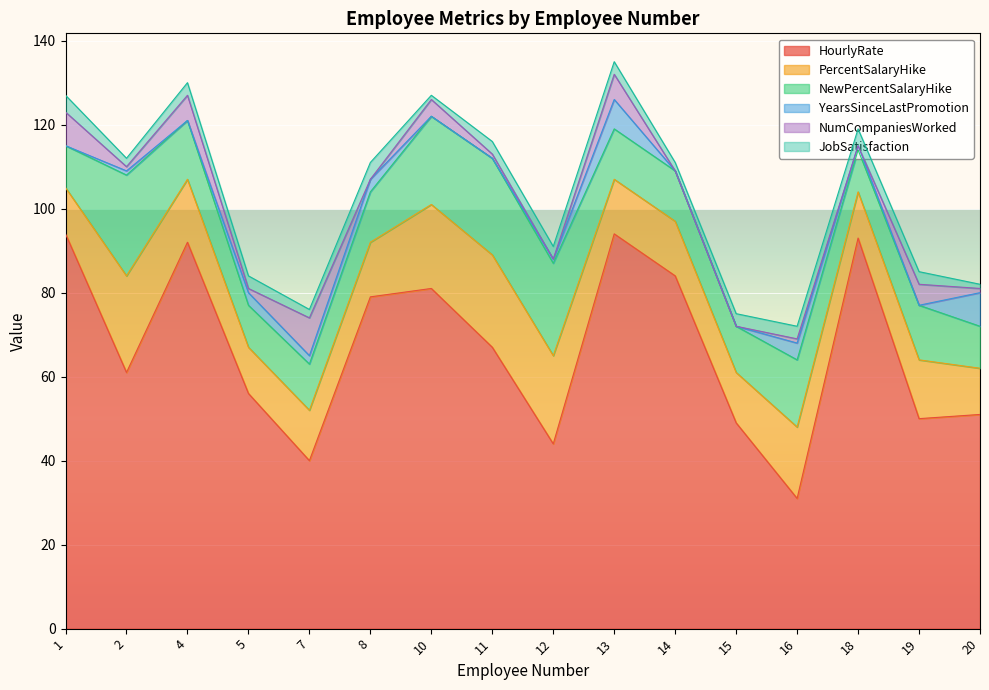

What are all the series names shown in the legend?

HourlyRate, PercentSalaryHike, NewPercentSalaryHike, YearsSinceLastPromotion, NumCompaniesWorked, JobSatisfaction